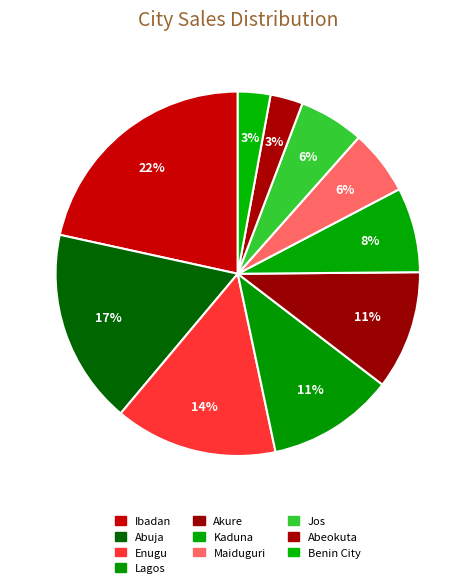

To the nearest percent, what is the difference between the largest and smallest slice percentages?

19%